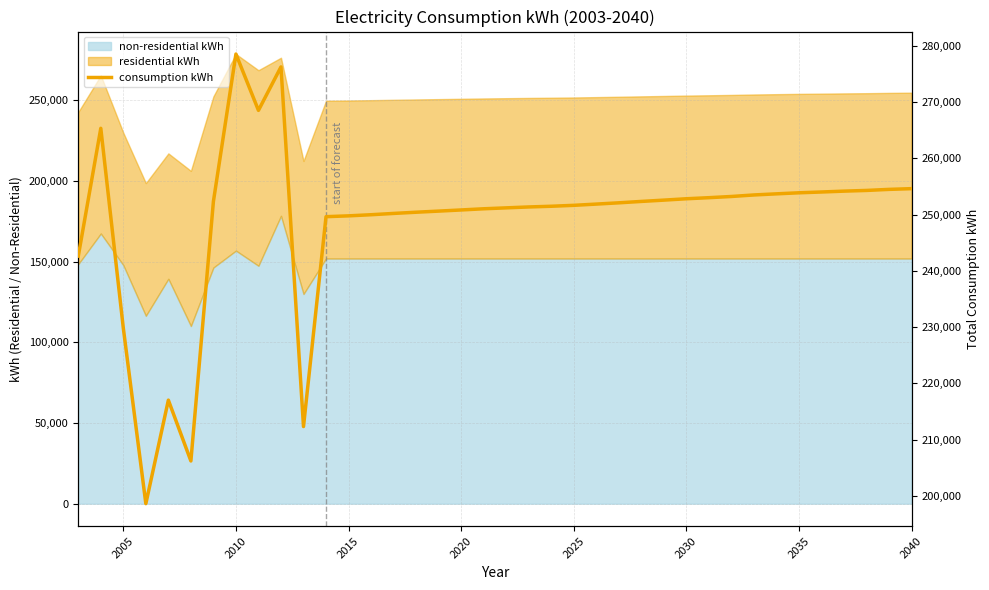

Reading left to right, extract all data points from this chart.

242632	265361	229815	198596	217011	206189	252352	278569	268550	276278	212316	249642	249787	249988	250219	250433	250632	250836	251046	251209	251370	251494	251659	251880	252107	252353	252585	252828	253019	253233	253504	253703	253890	254031	254184	254309	254496	254626